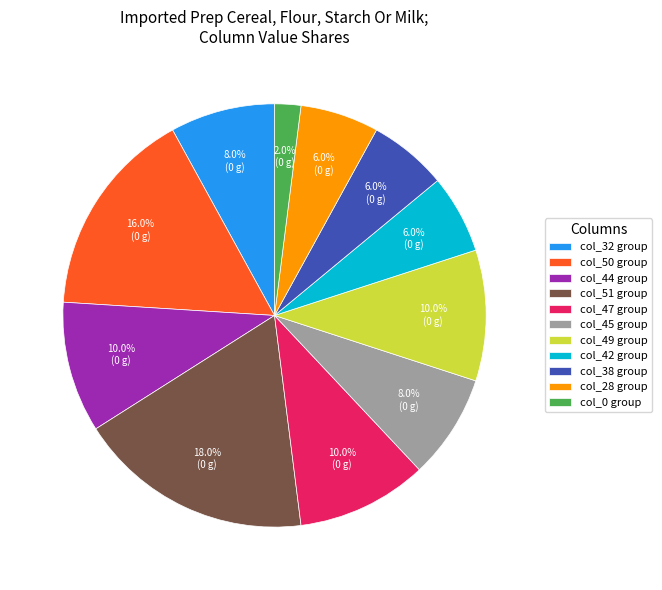

Combined, do col_44 group and col_28 group account for over 50%?

No